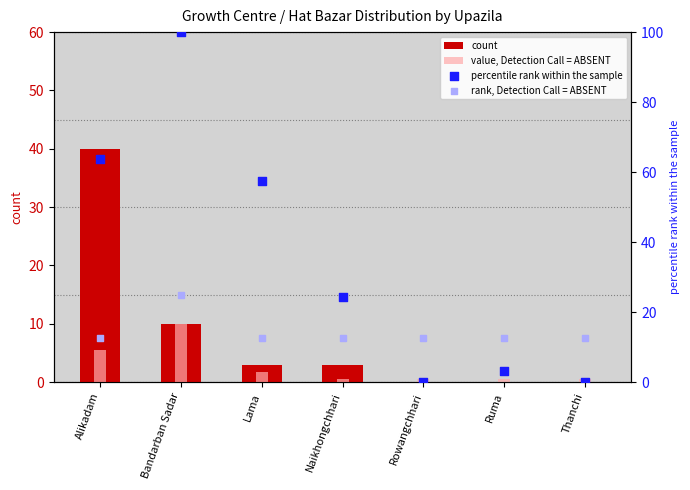

Is the value of rank, Detection Call = ABSENT at Lama greater than the value of value, Detection Call = ABSENT at Bandarban Sadar?

Yes